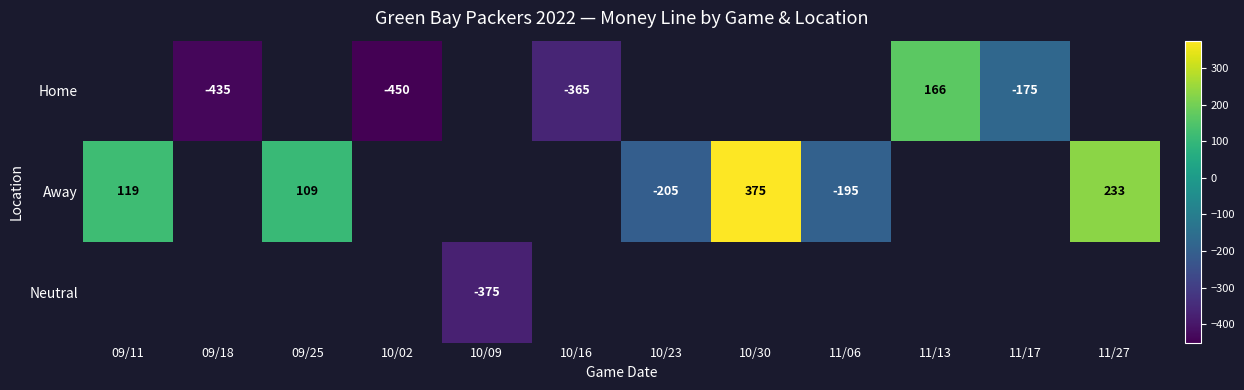

Is it true that Home equals -598.6 at 10/16?

False